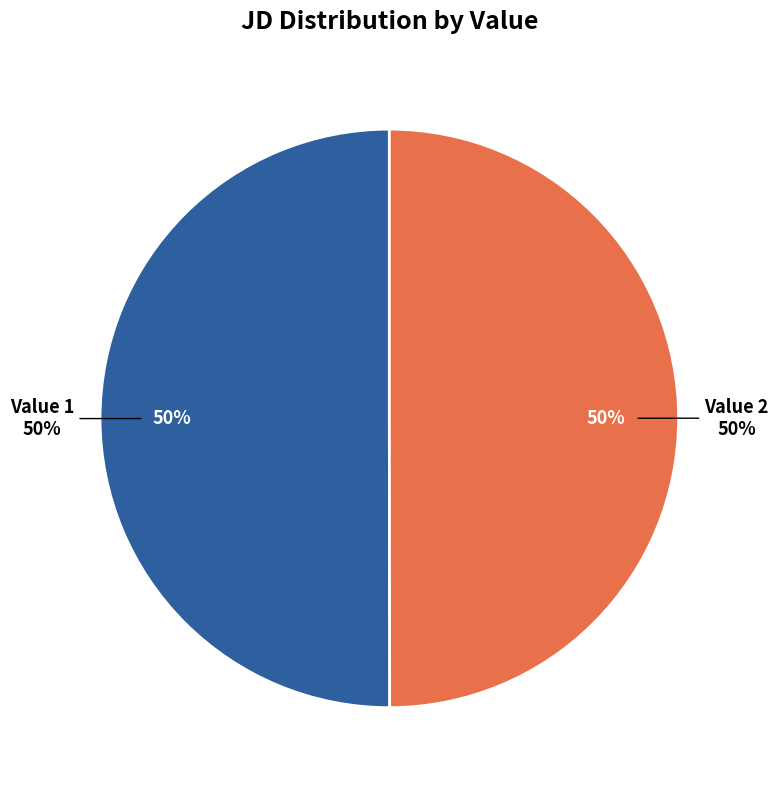

To the nearest percent, what is the average slice percentage?

50%